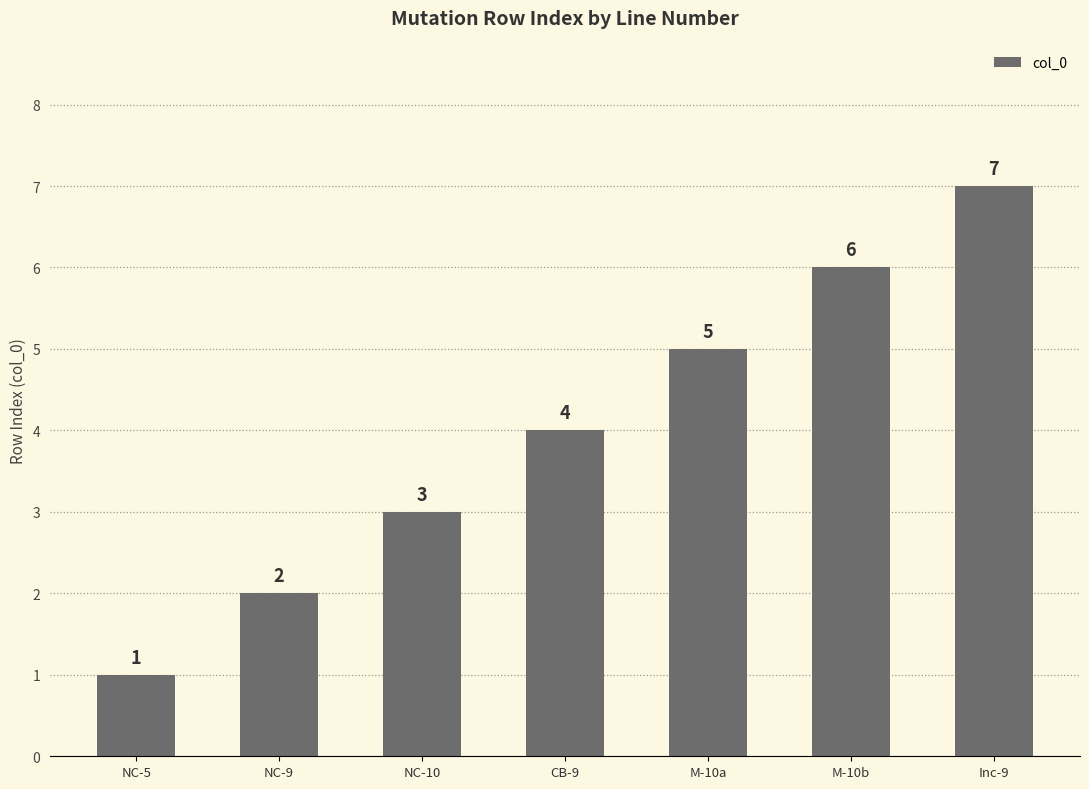

Count the number of categories in the chart.

7